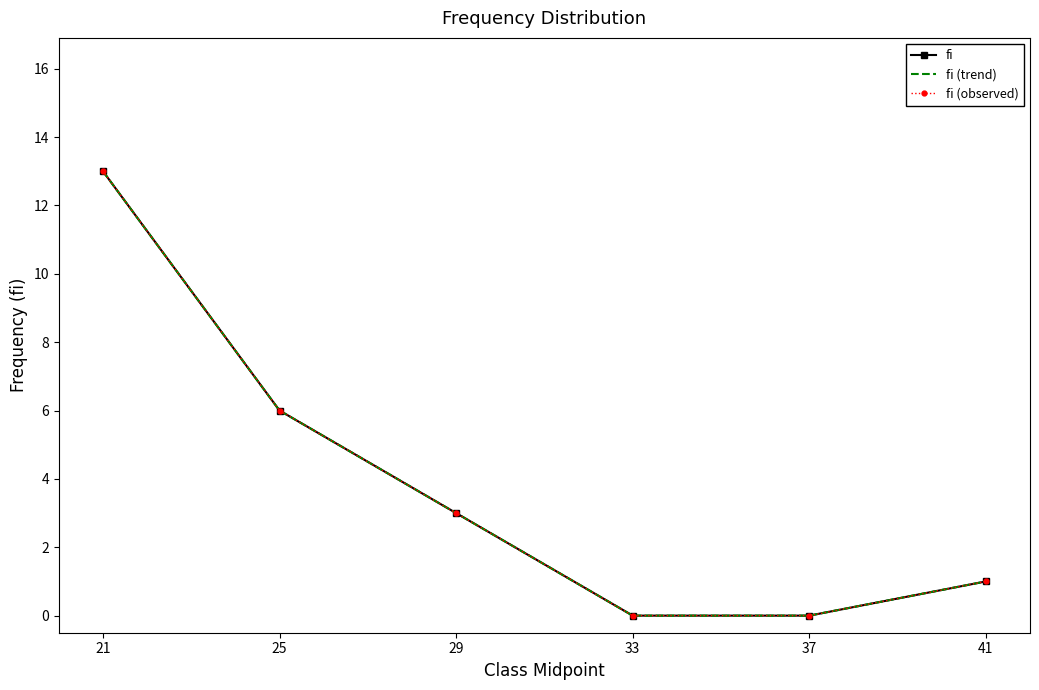

What is the average value of the fi series?

4